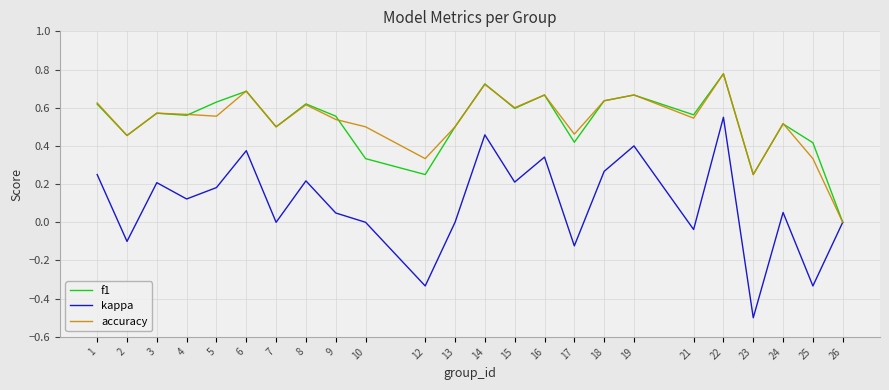

Which series has the largest range (max minus min)?

kappa